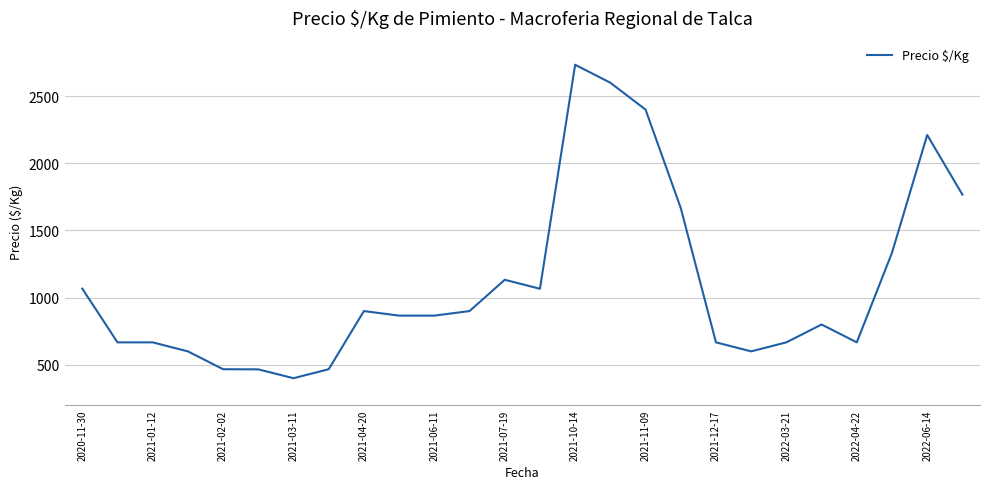

What is the difference between the maximum and minimum values?

2334